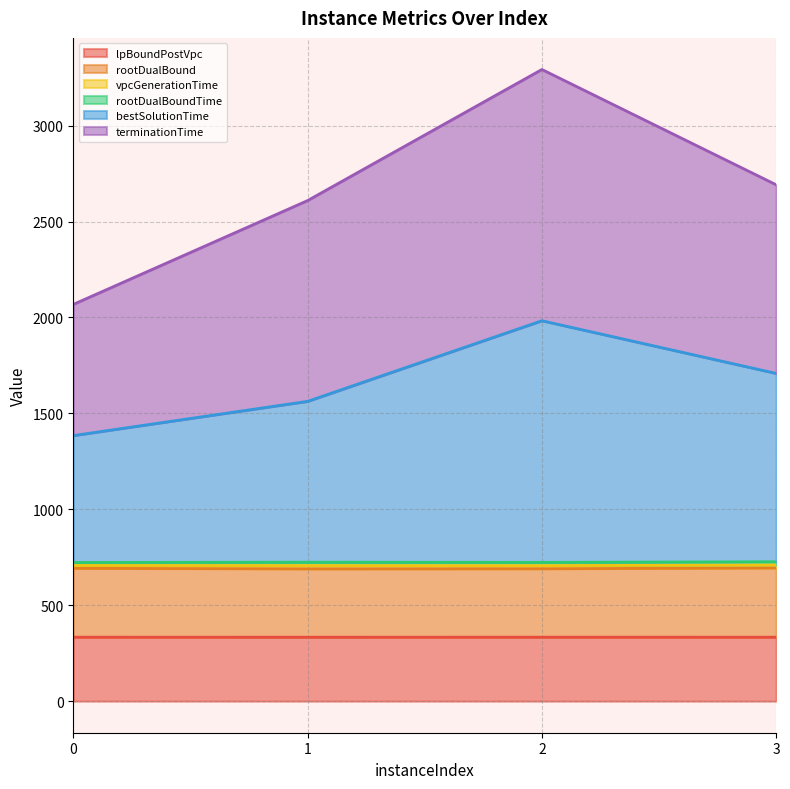

What is the minimum value for lpBoundPostVpc?

333.4